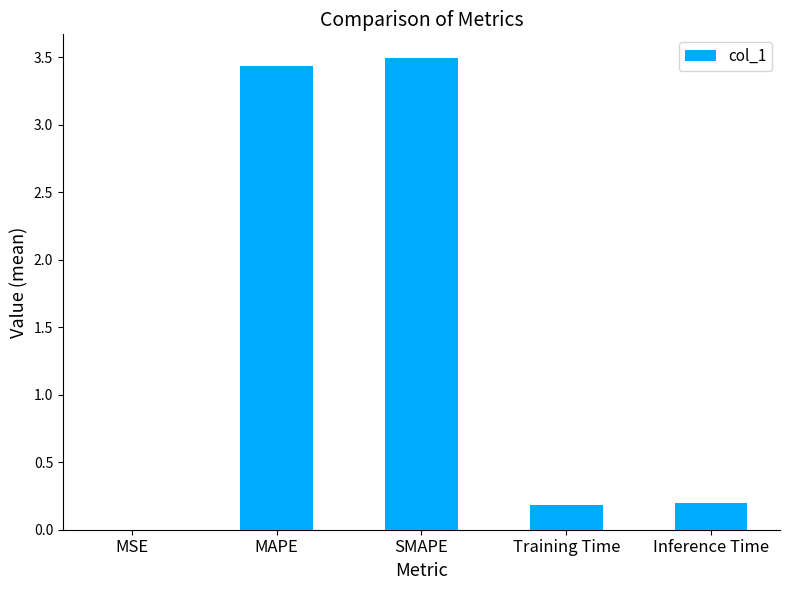

What is the sum of the values at Training Time and SMAPE?

3.7